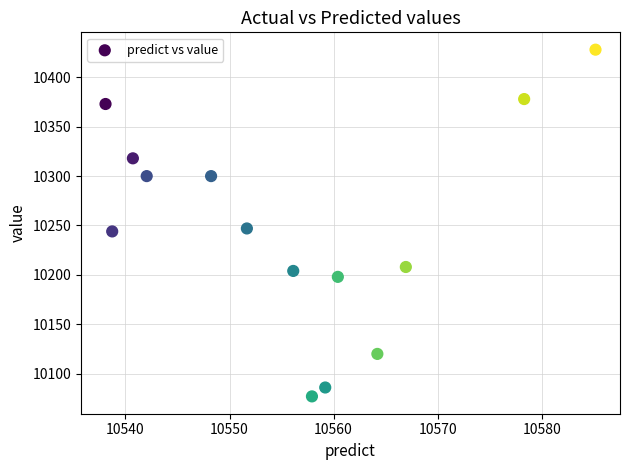

What is the range of Y values (max minus min)?

351